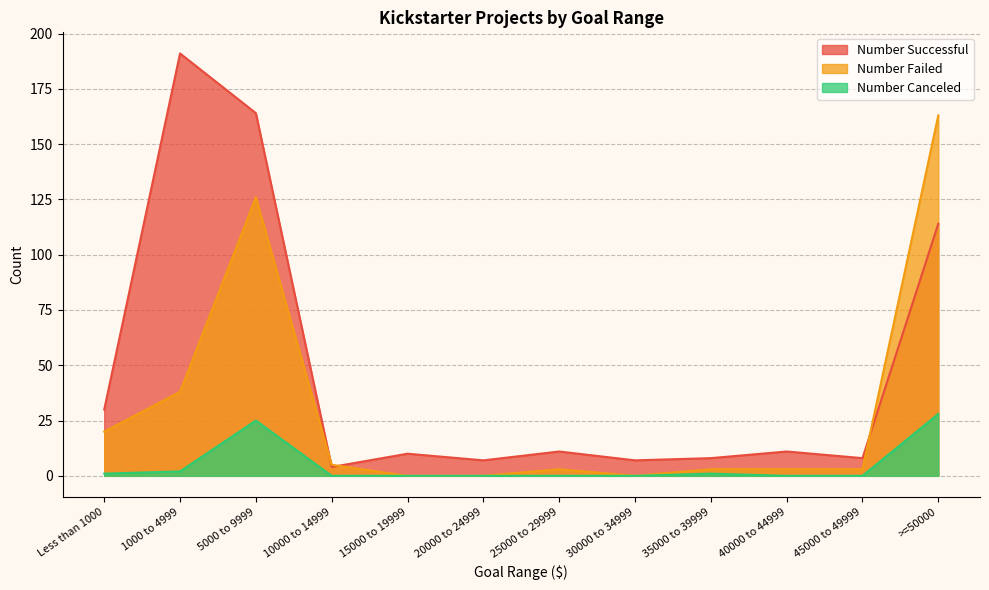

What is the difference between the highest and lowest values at 5000 to 9999?

139